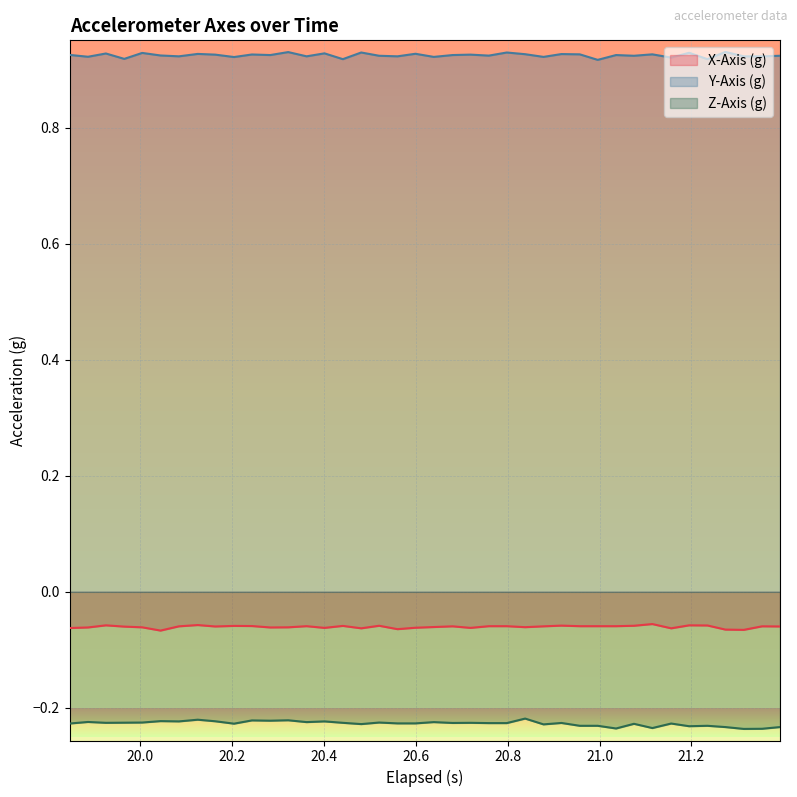

True or false: Y-Axis (g) and X-Axis (g) cross at least once.

False